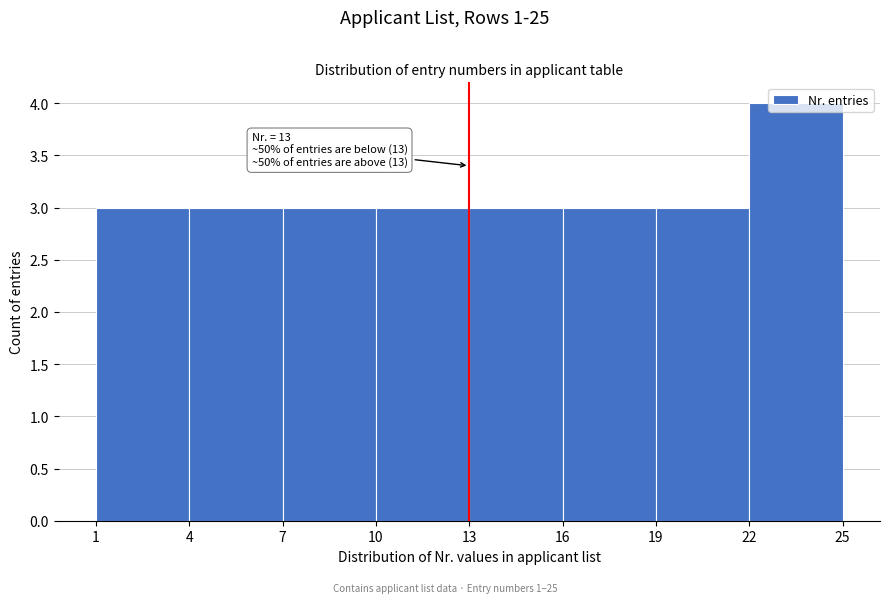

Which range on the x-axis has the tallest bar?

22 to 25